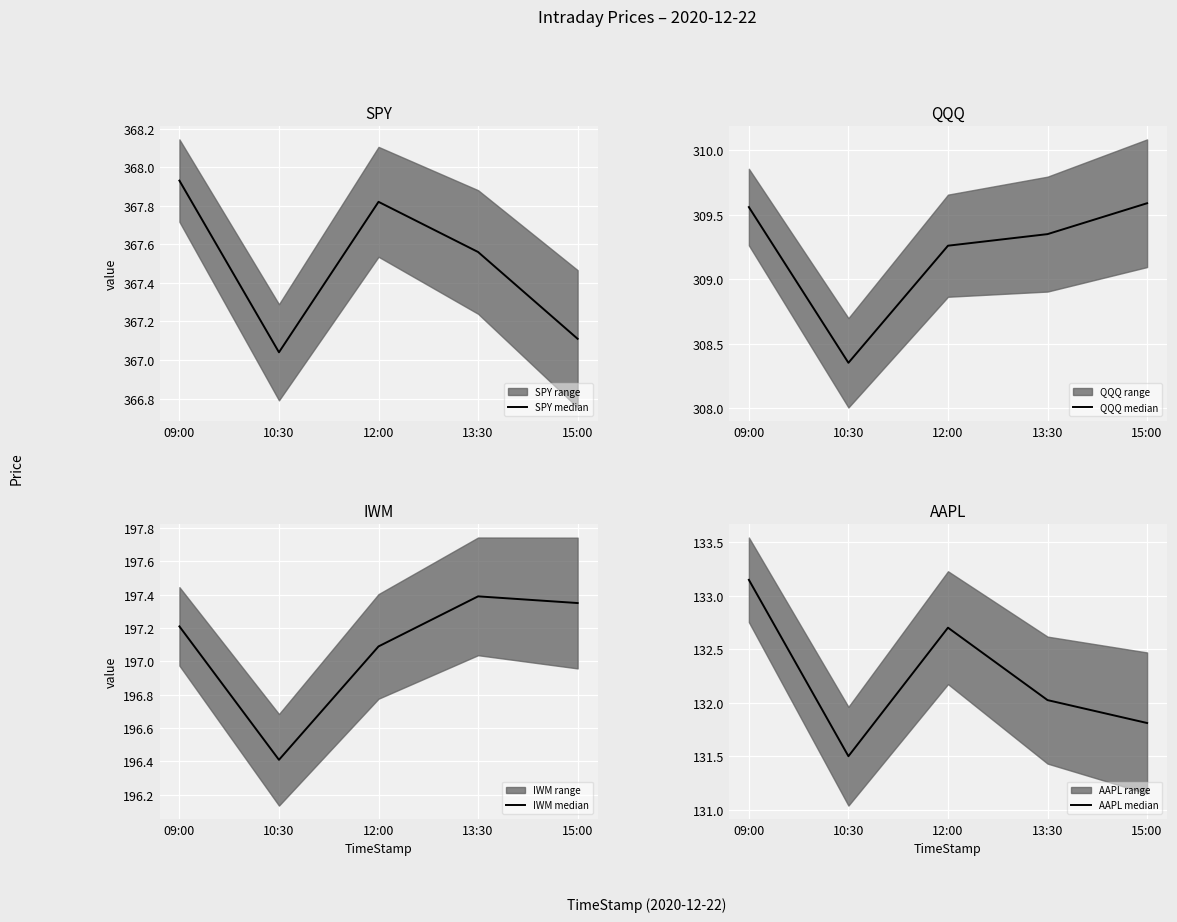

Reading right to left, what are all the values shown in this chart?

SPY median: 15:00=367.1	13:30=367.6	12:00=367.8	10:30=367.0	09:00=367.9
QQQ median: 15:00=309.6	13:30=309.4	12:00=309.3	10:30=308.4	09:00=309.6
IWM median: 15:00=197.3	13:30=197.4	12:00=197.1	10:30=196.4	09:00=197.2
AAPL median: 15:00=131.8	13:30=132.0	12:00=132.7	10:30=131.5	09:00=133.1